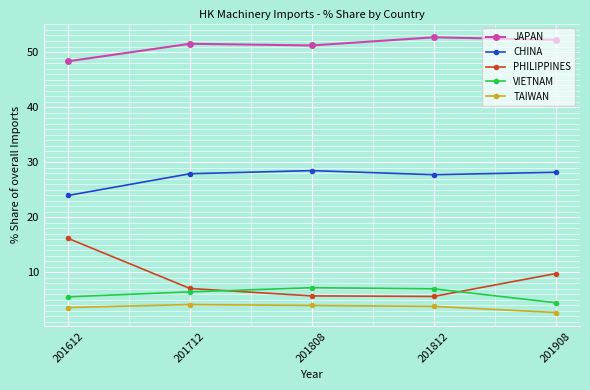

Rank the series at 201808 from highest to lowest value.

JAPAN, CHINA, VIETNAM, PHILIPPINES, TAIWAN